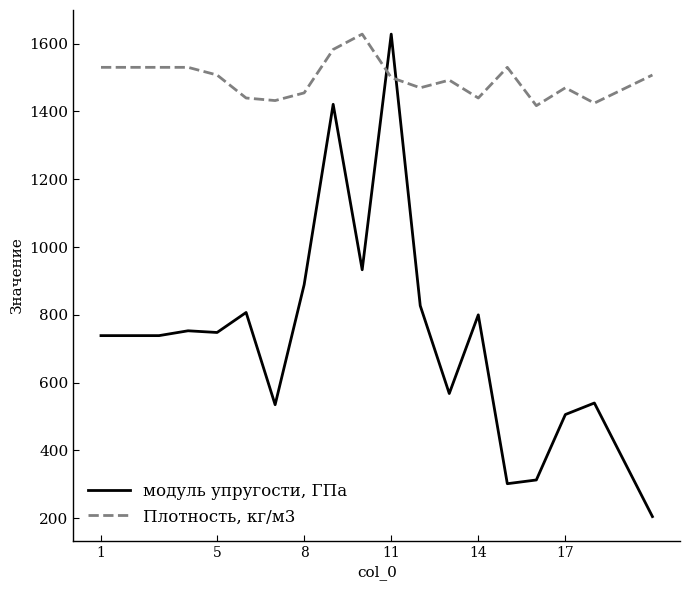

Does the chart display data point markers on the line(s)?

No